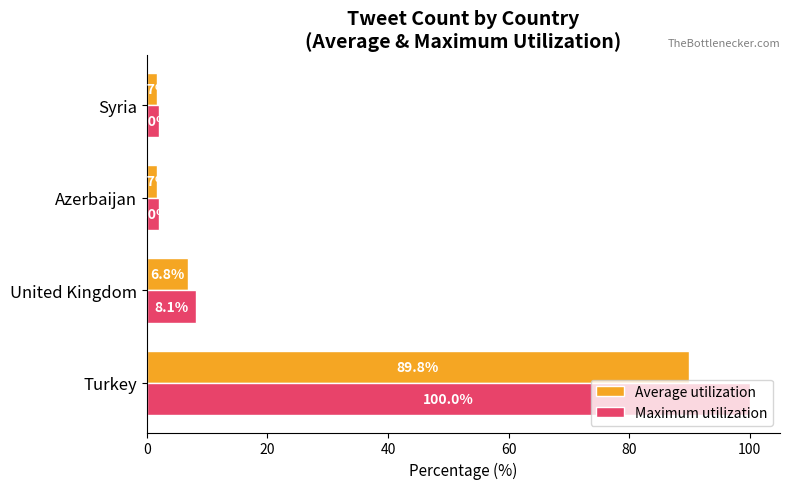

What is the difference between the maximum and minimum values in the Average utilization series?

88.1